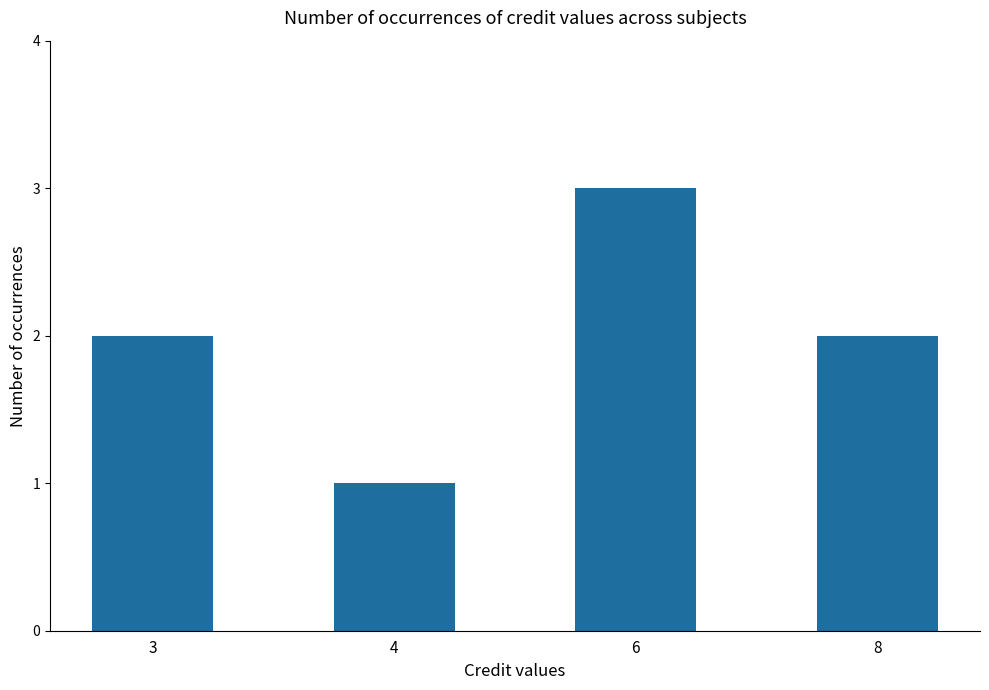

What is the sum of all values?

8